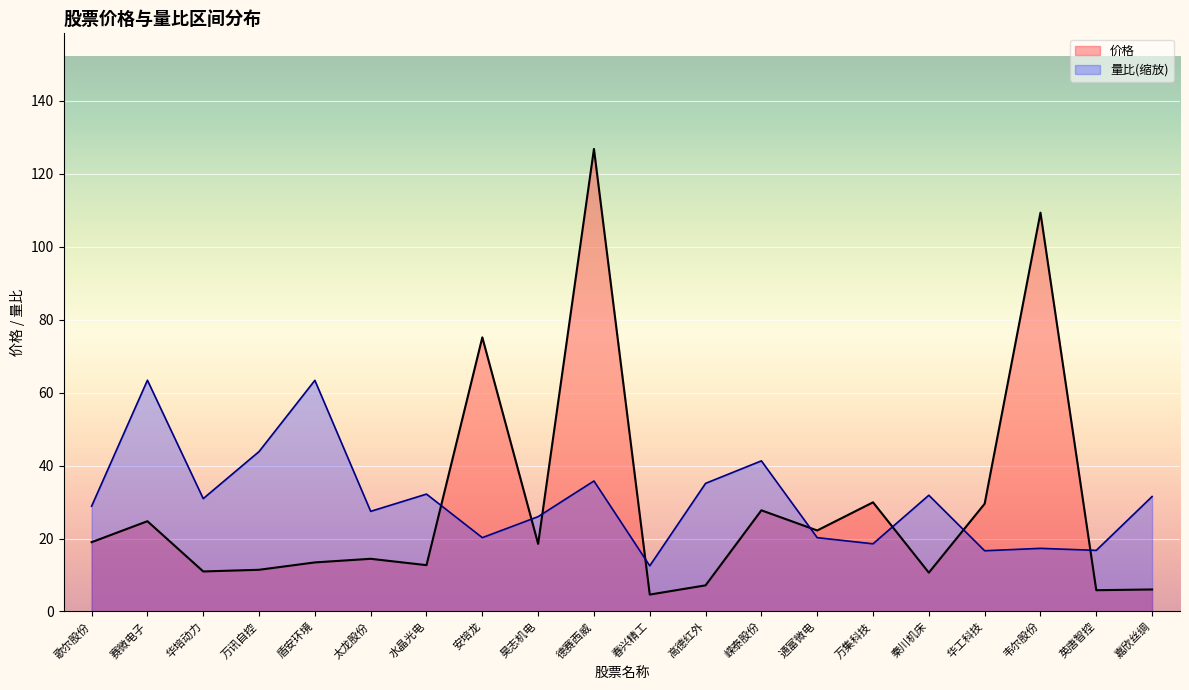

What is the greatest value displayed?

126.8